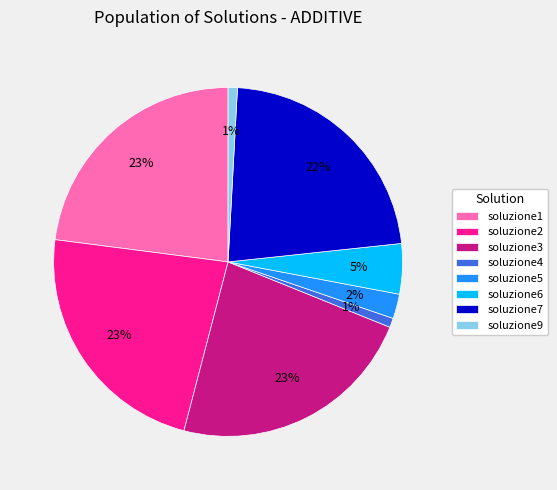

How many slices are in this pie chart?

8